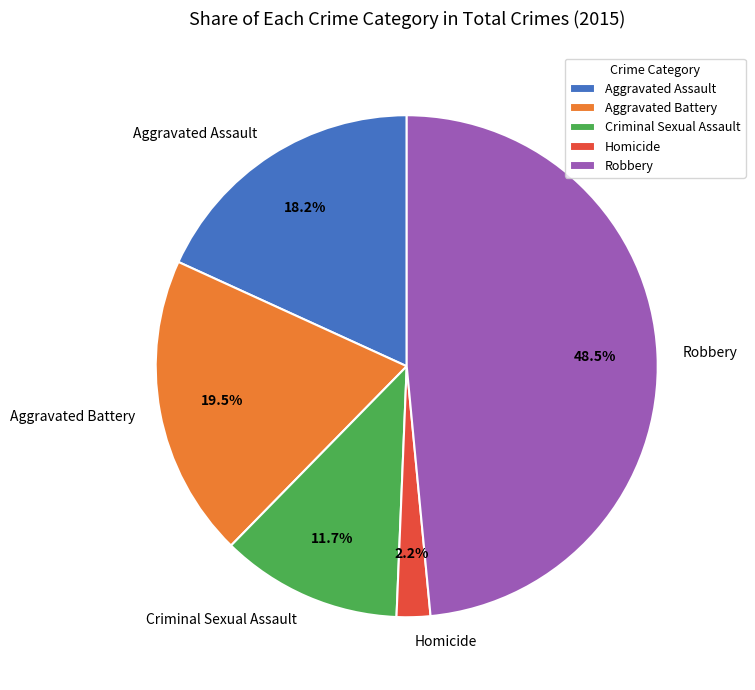

Rank the categories by value from highest to lowest.

Robbery, Aggravated Battery, Aggravated Assault, Criminal Sexual Assault, Homicide